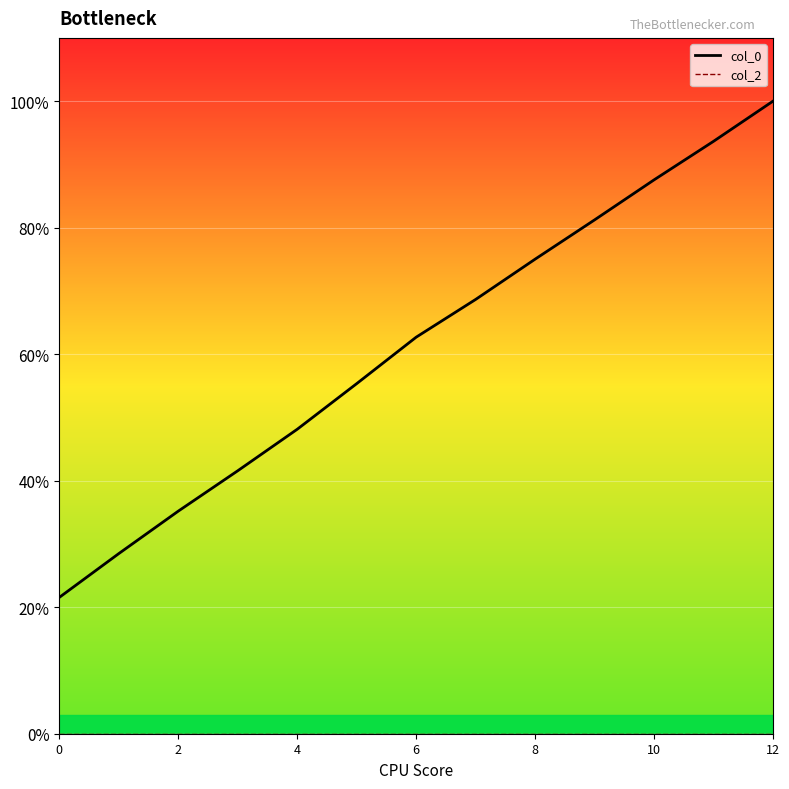

What is the total value across all series at 2?

0.6